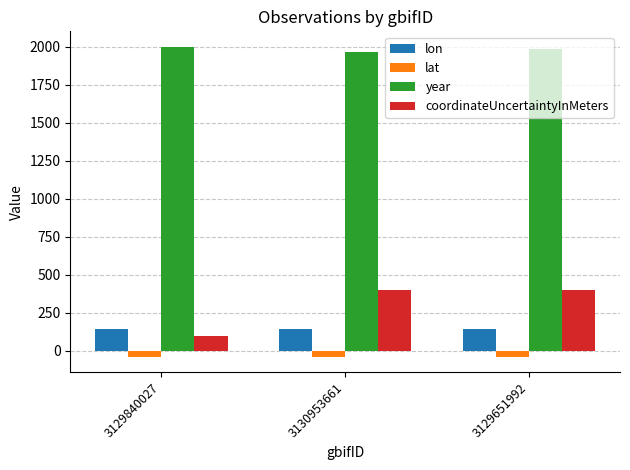

Which series has the widest spread of values?

coordinateUncertaintyInMeters